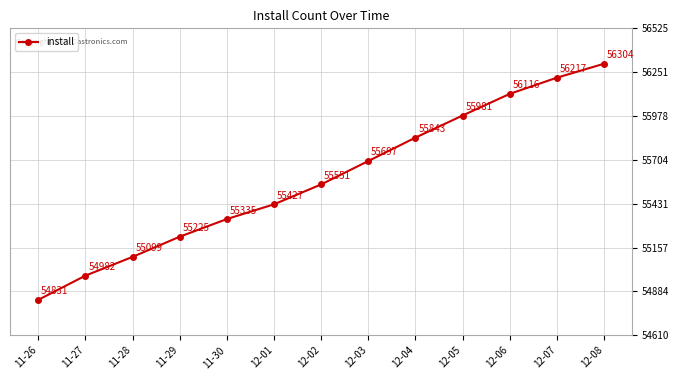

List the labels in order of value, largest first.

12-08, 12-07, 12-06, 12-05, 12-04, 12-03, 12-02, 12-01, 11-30, 11-29, 11-28, 11-27, 11-26